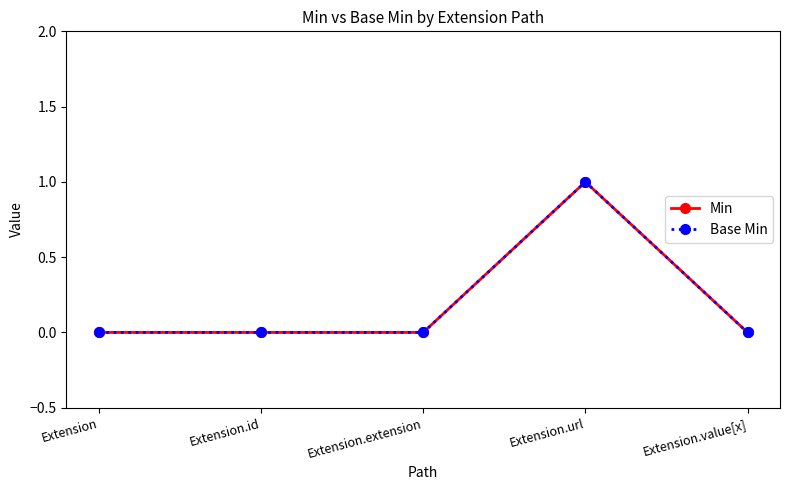

What is the maximum value shown in the chart?

1